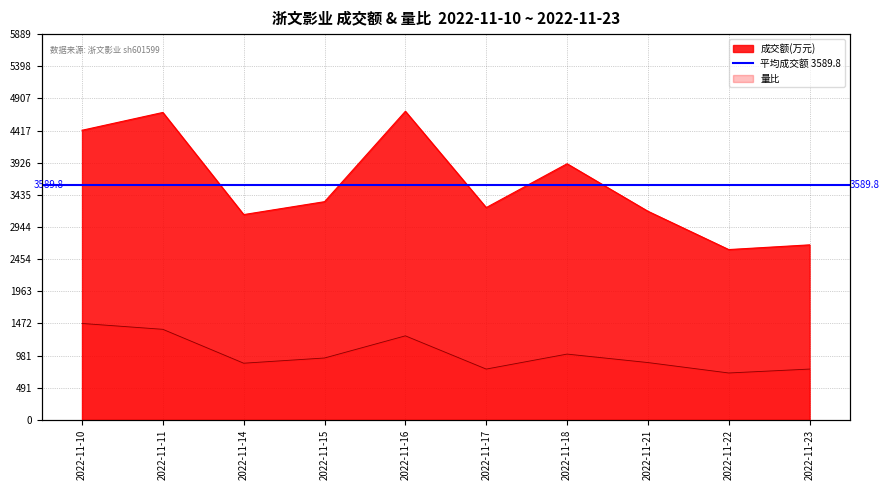

The 成交额(万元) series shows 1596.3 at 2022-11-14. True or false?

False